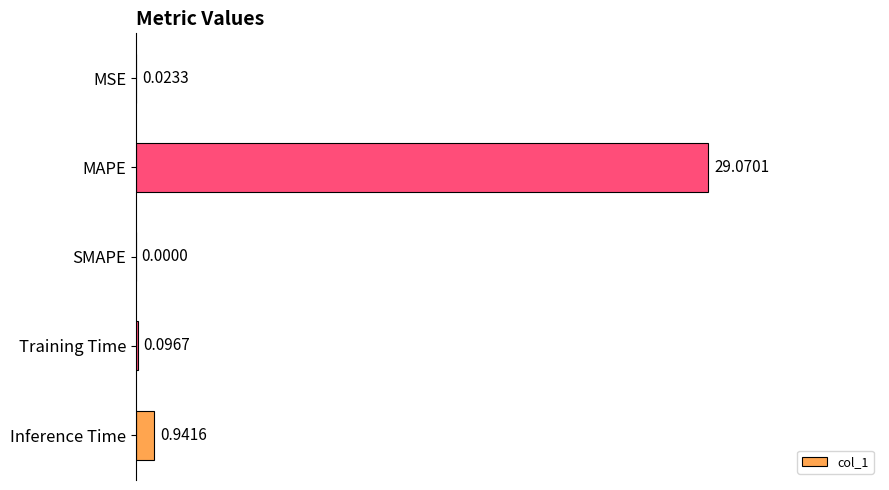

What is the sum of the values at Inference Time and MAPE?

30.0